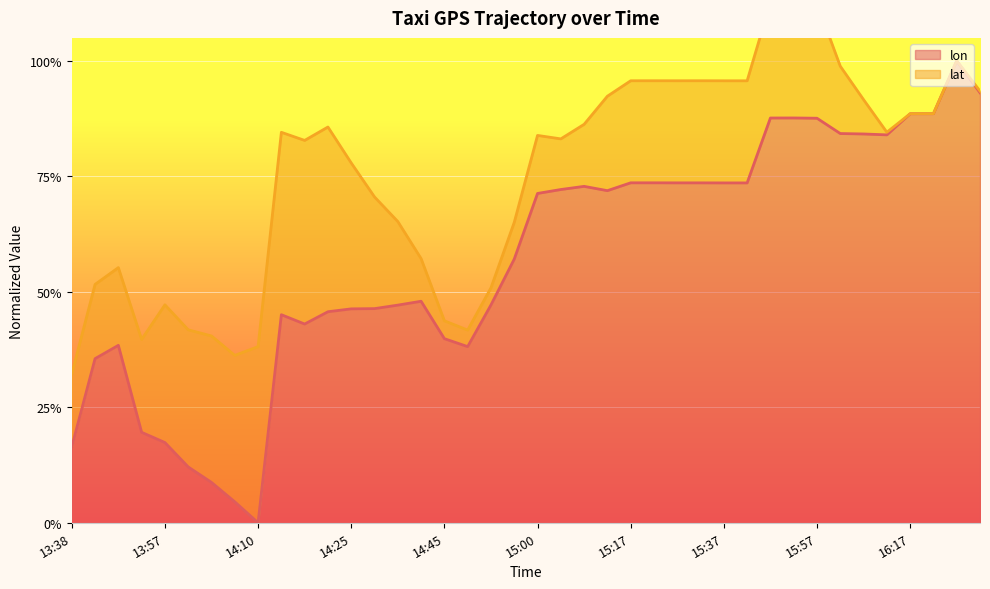

What is the label of the 37th point from the left?

16:17